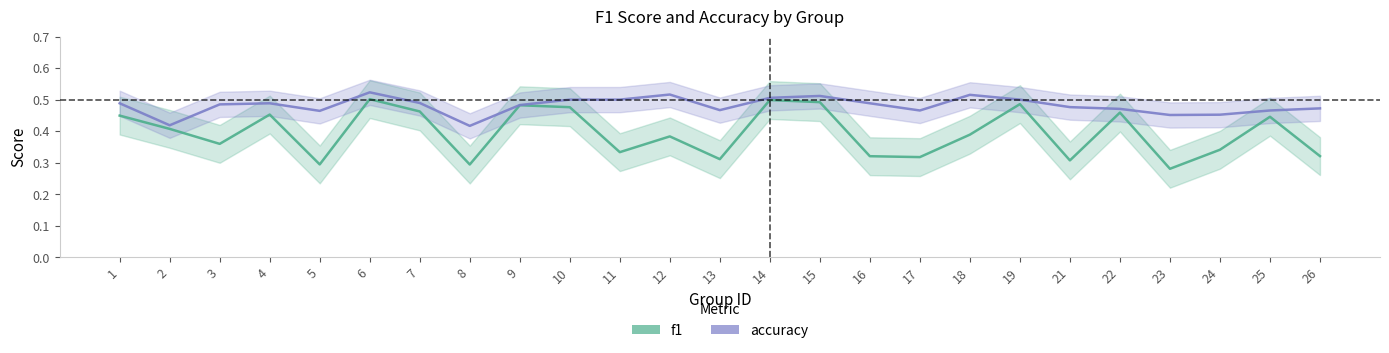

Which series has the largest total across all categories?

accuracy